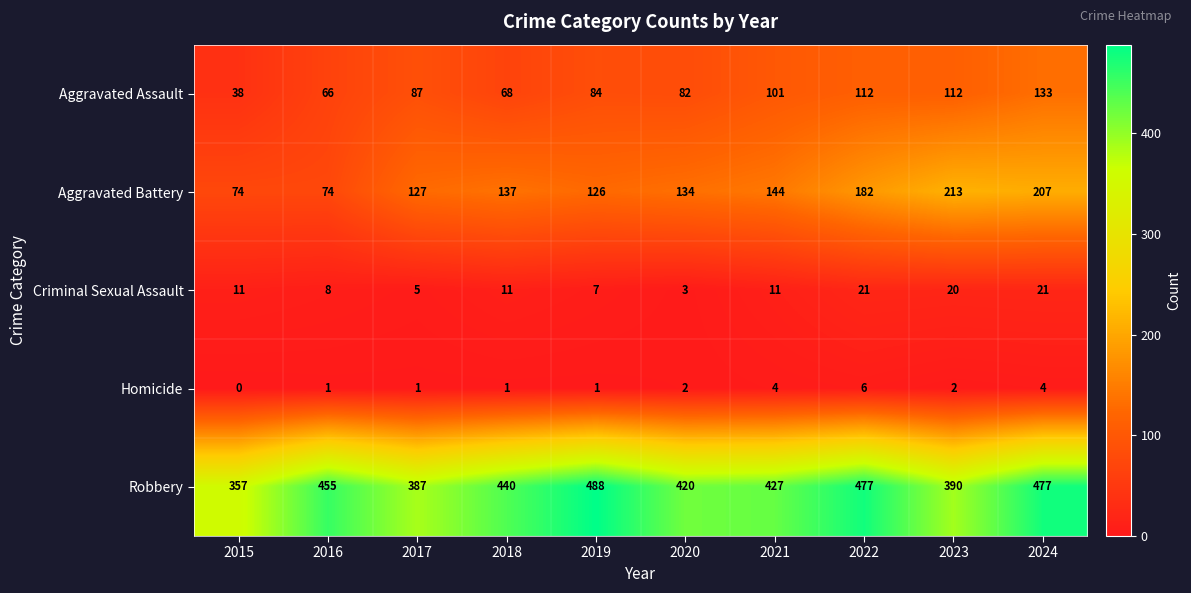

Rank the series by their maximum value, from lowest to highest.

Homicide, Criminal Sexual Assault, Aggravated Assault, Aggravated Battery, Robbery